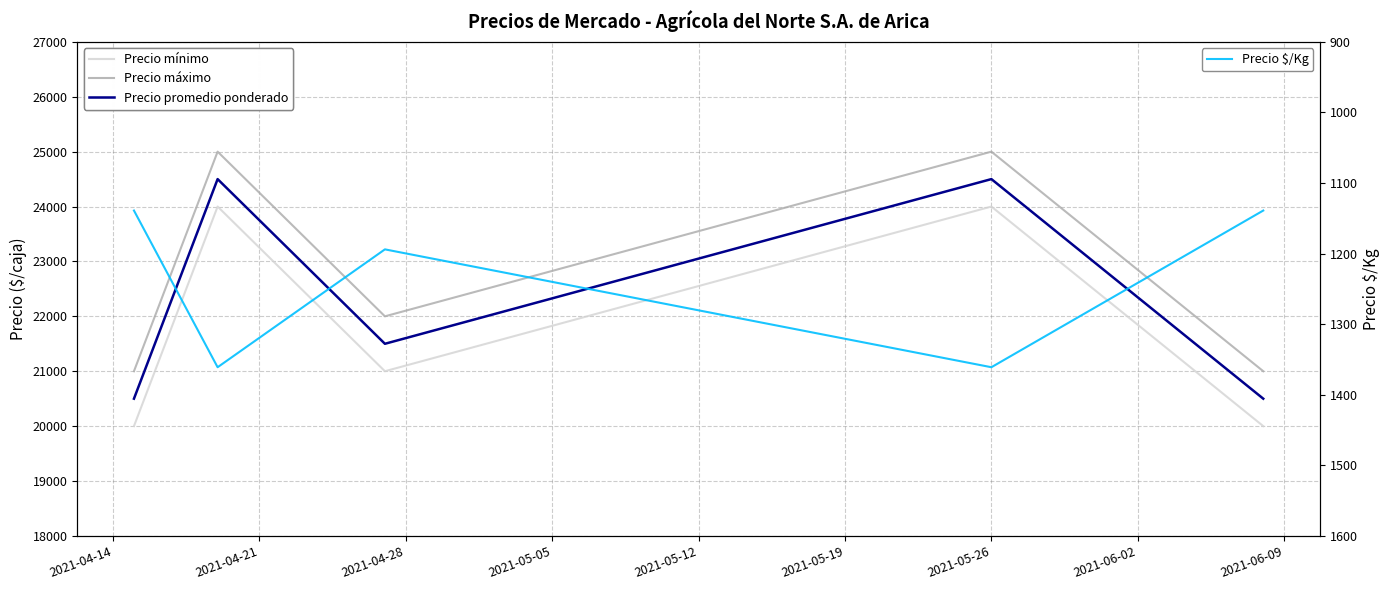

What are all the series names shown in the legend?

Precio mínimo, Precio máximo, Precio promedio ponderado, Precio $/Kg